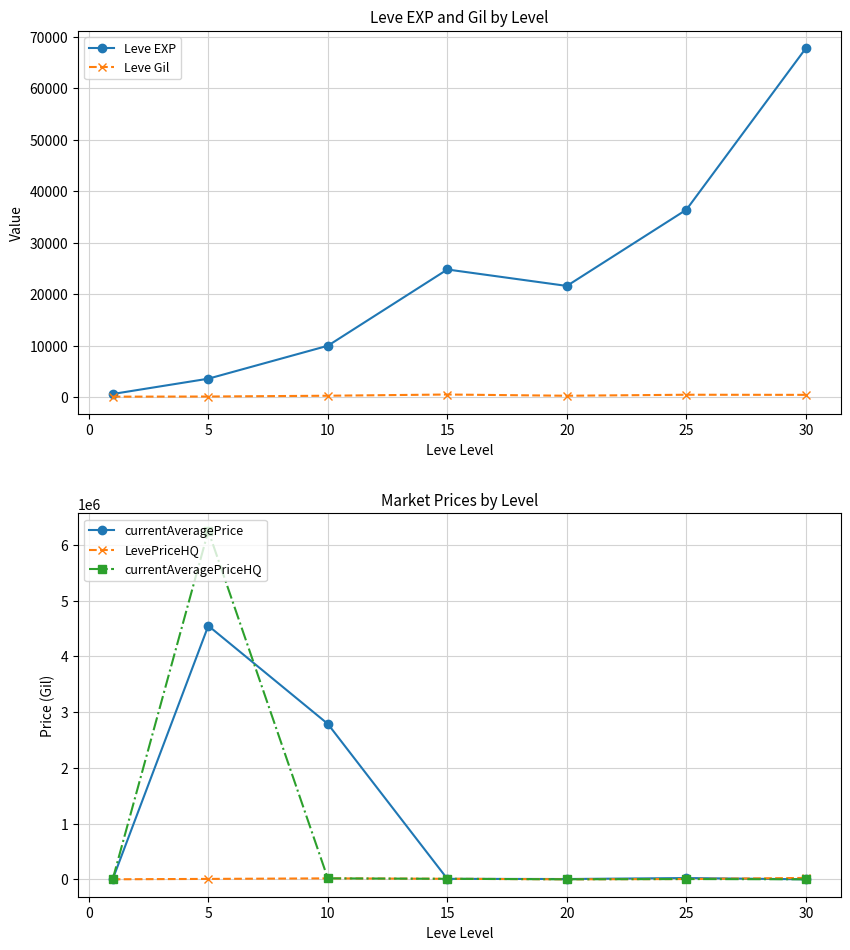

What is the highest value of the currentAveragePriceHQ series?

6254276.0